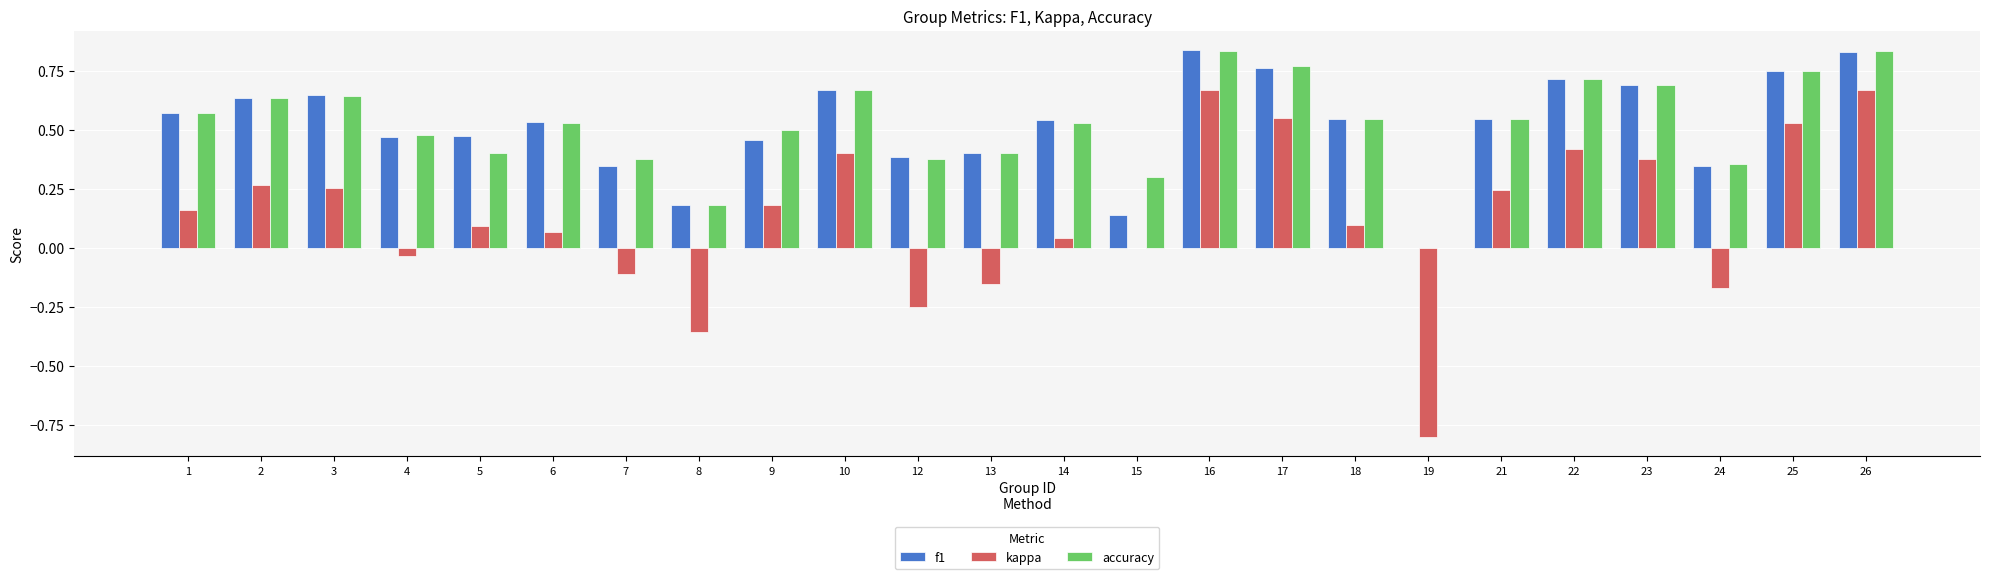

What is the total value across all series at 6?

1.1